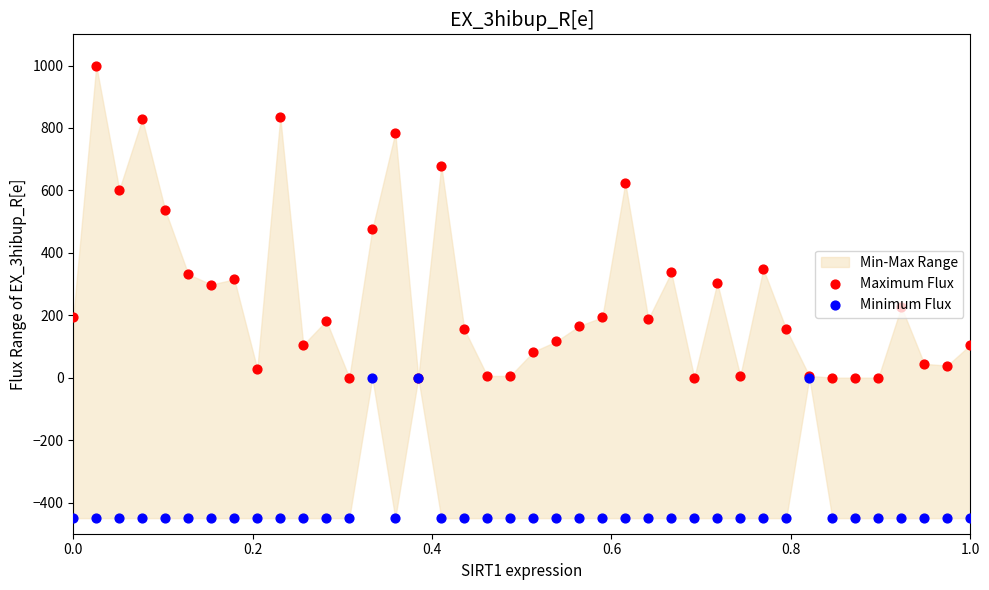

Which series has the largest Y range (max minus min)?

Maximum Flux